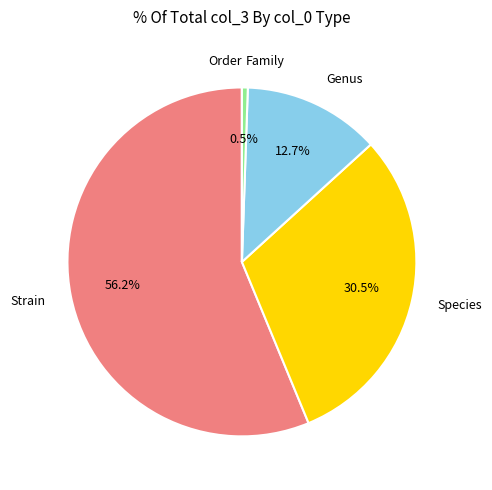

Approximately how many times larger is the value at Genus compared to Species?

0.4